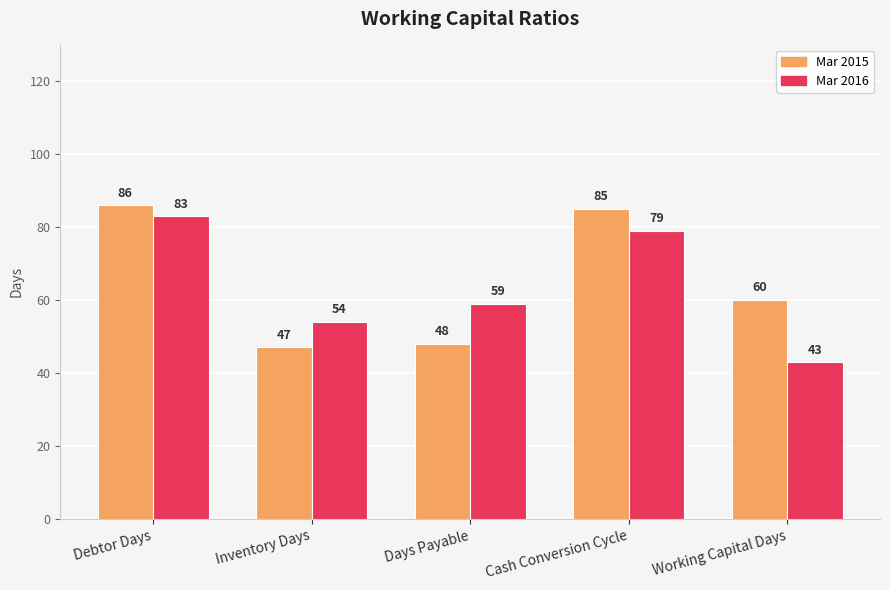

What are all the series names shown in the legend?

Mar 2015, Mar 2016